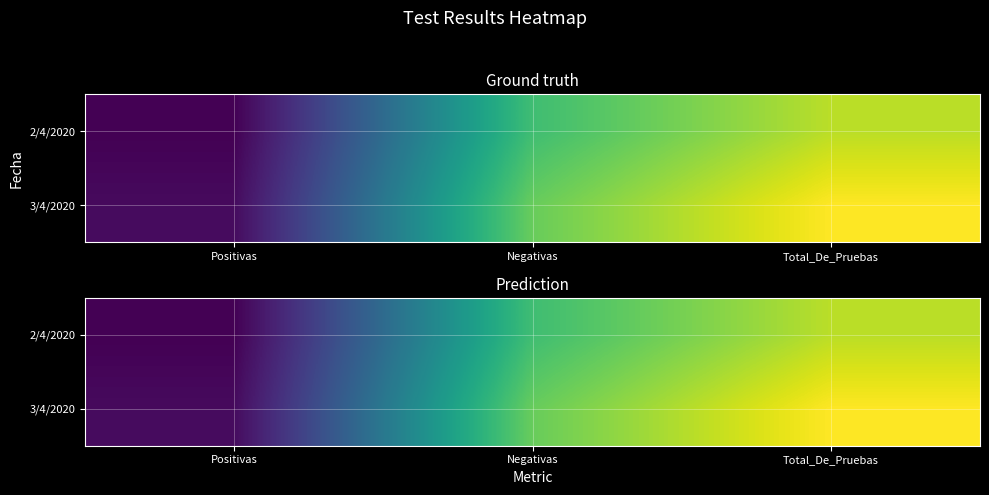

The value of 2/4/2020 at Positivas is 2239. True or false?

False